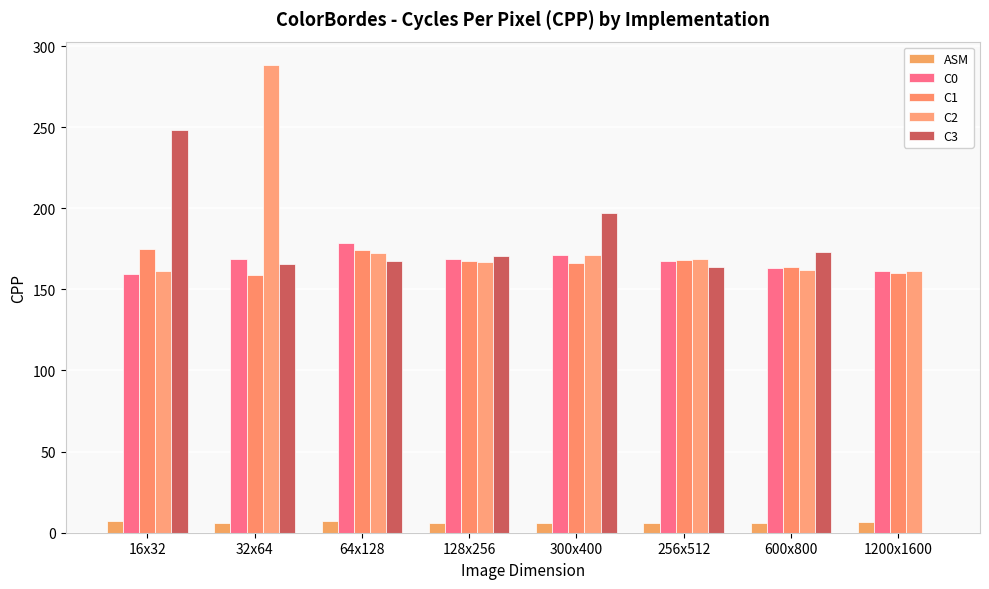

How many groups of bars are there?

8